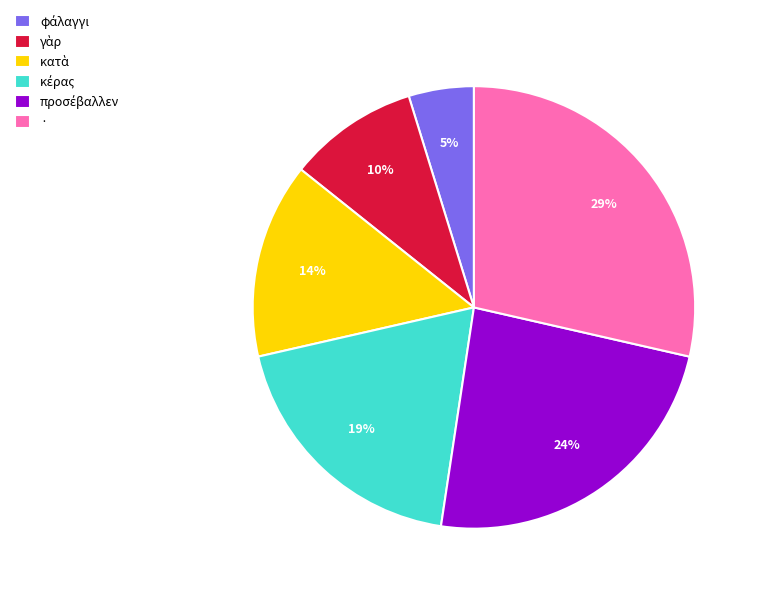

To the nearest percent, what portion does · represent?

29%